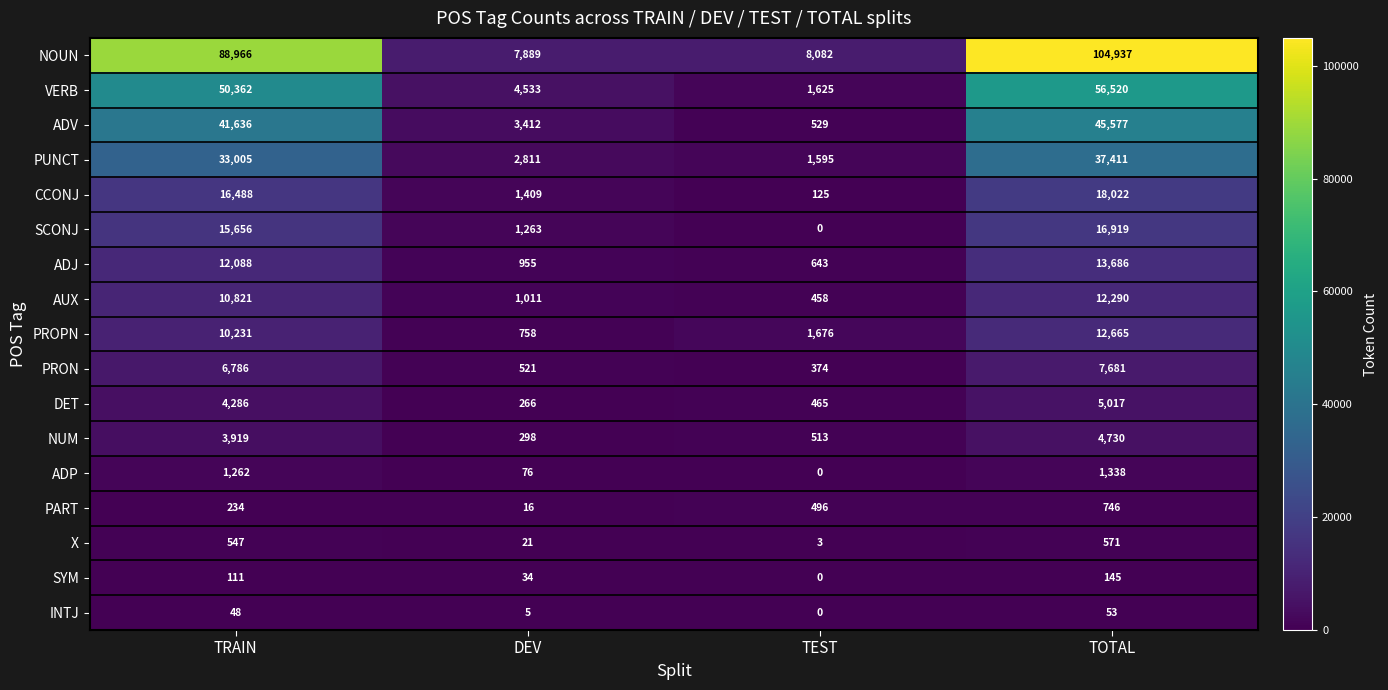

How many data points in ADJ are less than 12088?

2